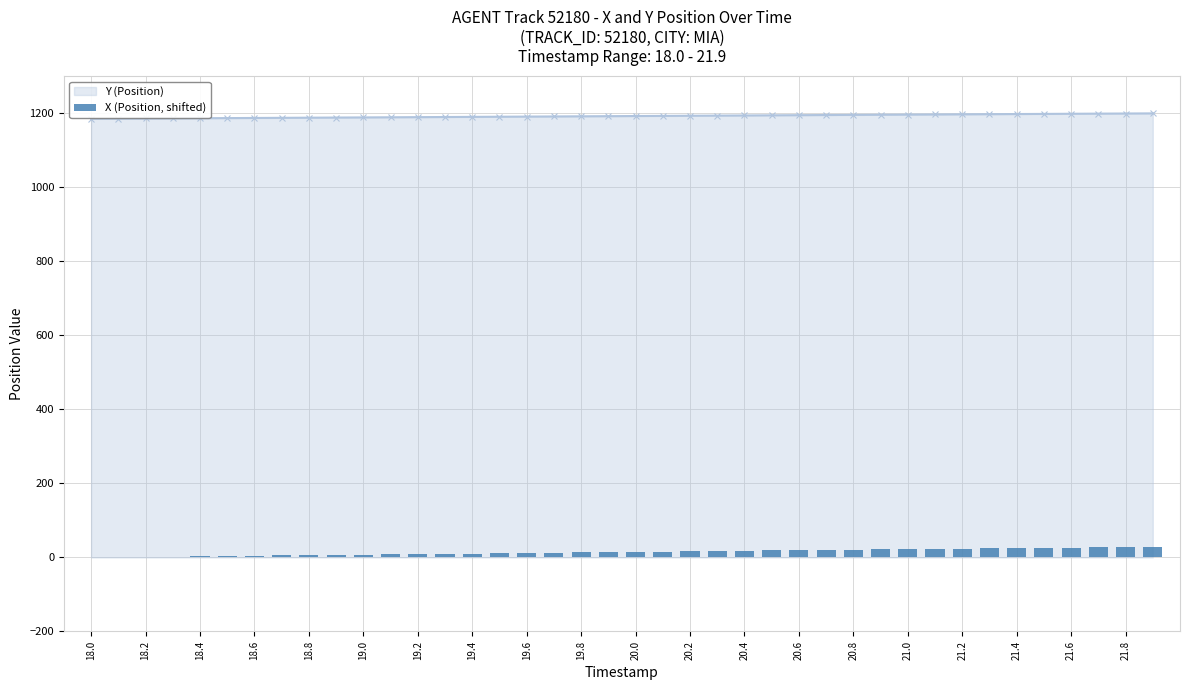

Between 18.2 and 20.0, which series saw the biggest shift?

X (Position, shifted)